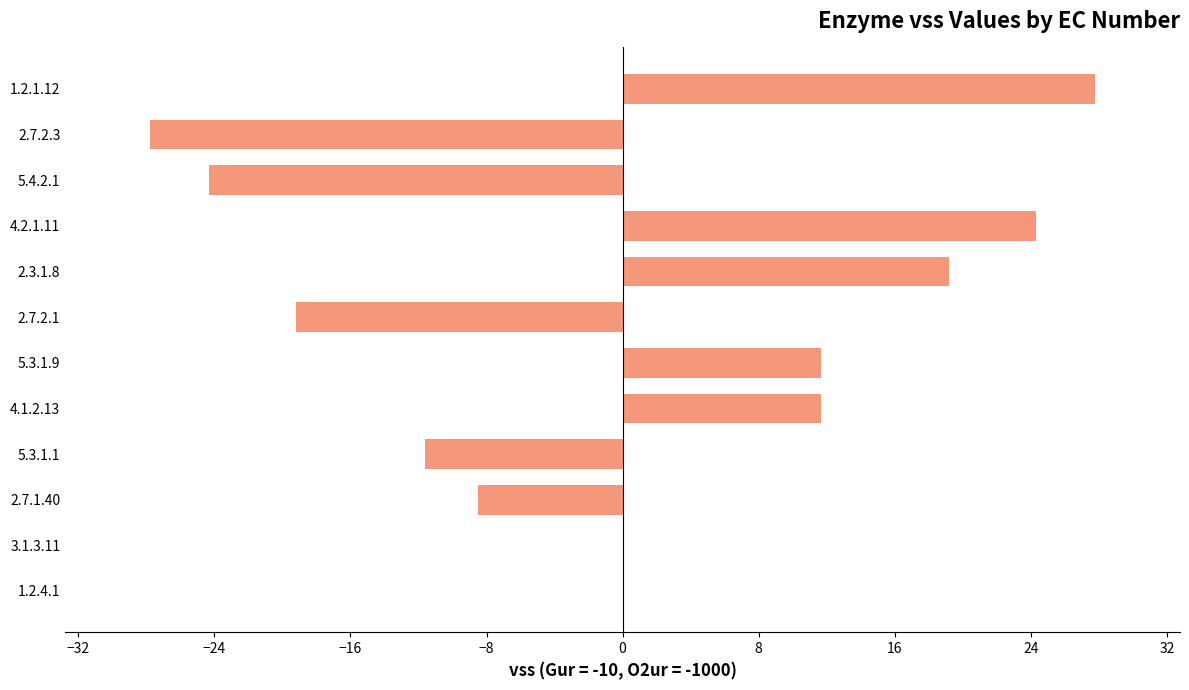

Which label corresponds to the largest value in the chart?

1.2.1.12